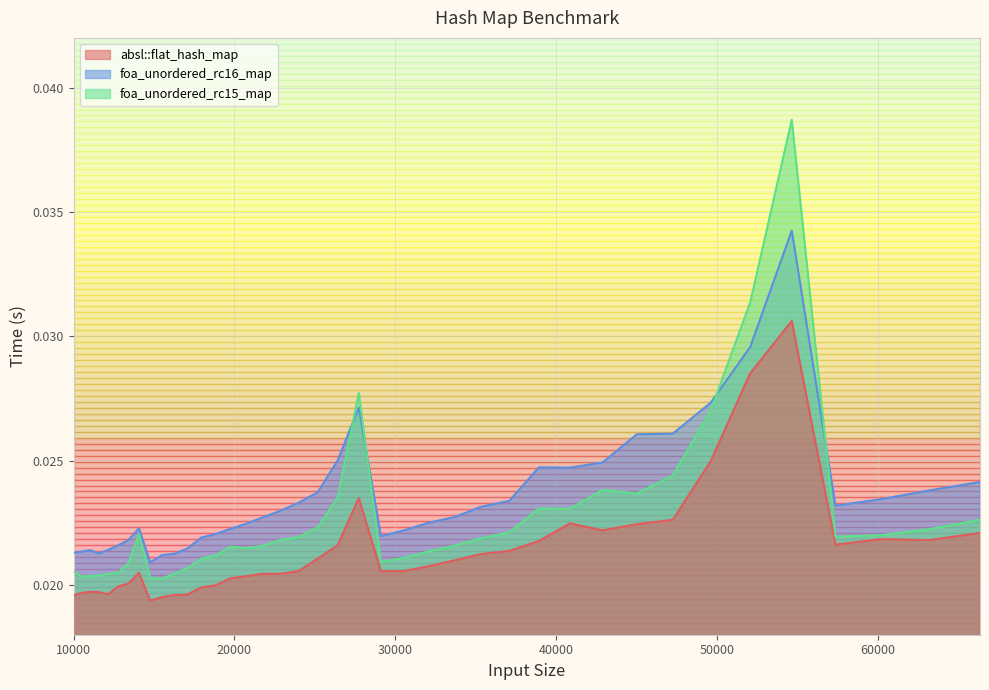

What is the sum of all absl::flat_hash_map values?

0.9